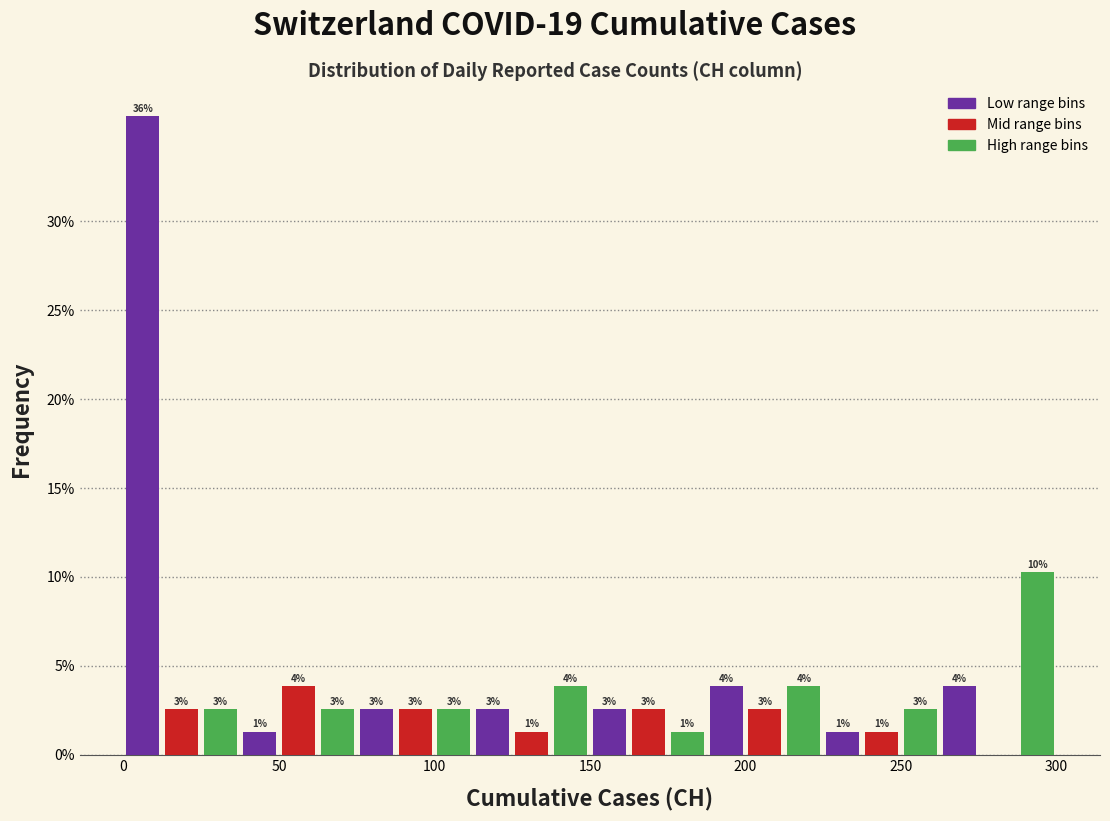

Around what value on the x-axis is the tallest bar? Give the approximate position of its centre, as read against the axis.

5